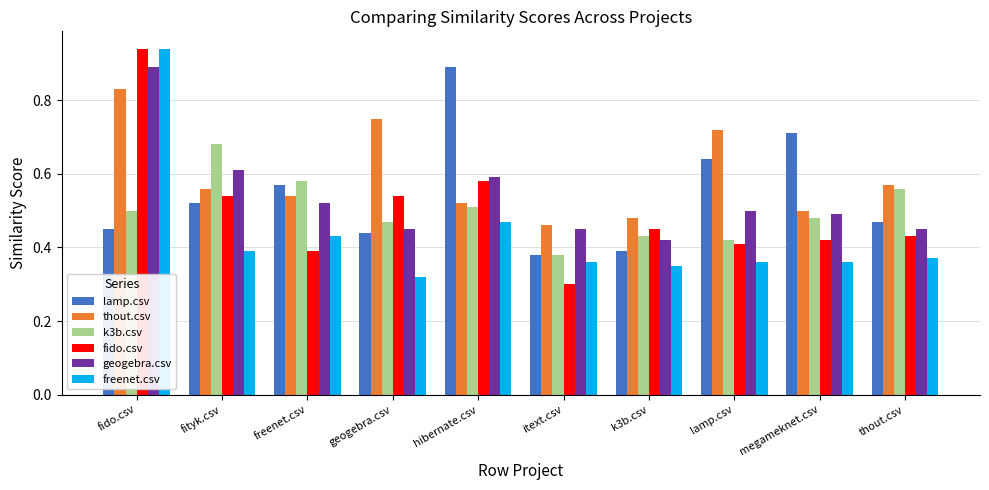

How many series are shown in this chart?

6